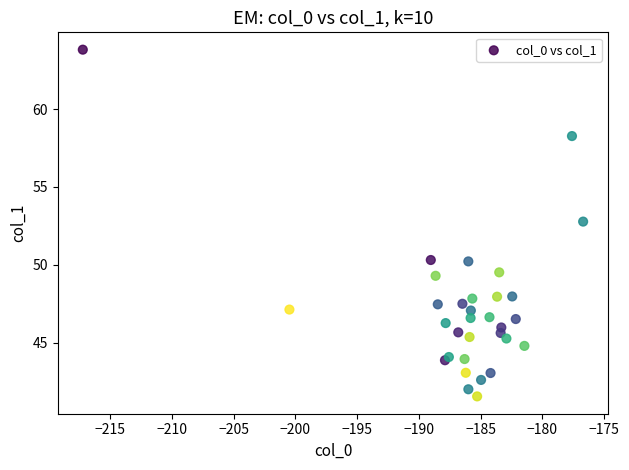

What Y value in the scatter plot is closest to 52?

52.8